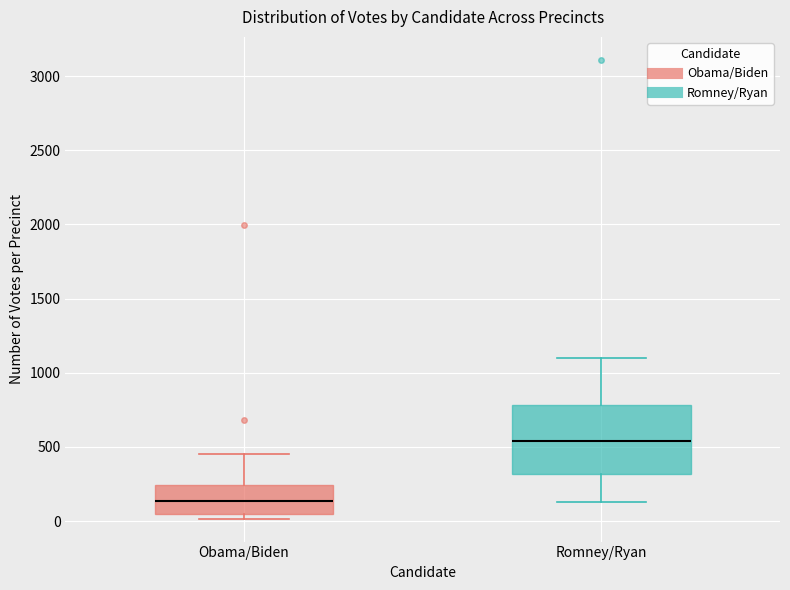

Reading left to right, transcribe this box plot: for each box, give where its median line is, the range the box spans, and where its two whiskers end, as read against the y-axis. The values are not printed on the chart, so give them approximately, as read against the axis.

Obama/Biden: median 150, box 50 to 250, whiskers 0 to 450
Romney/Ryan: median 550, box 300 to 800, whiskers 150 to 1100